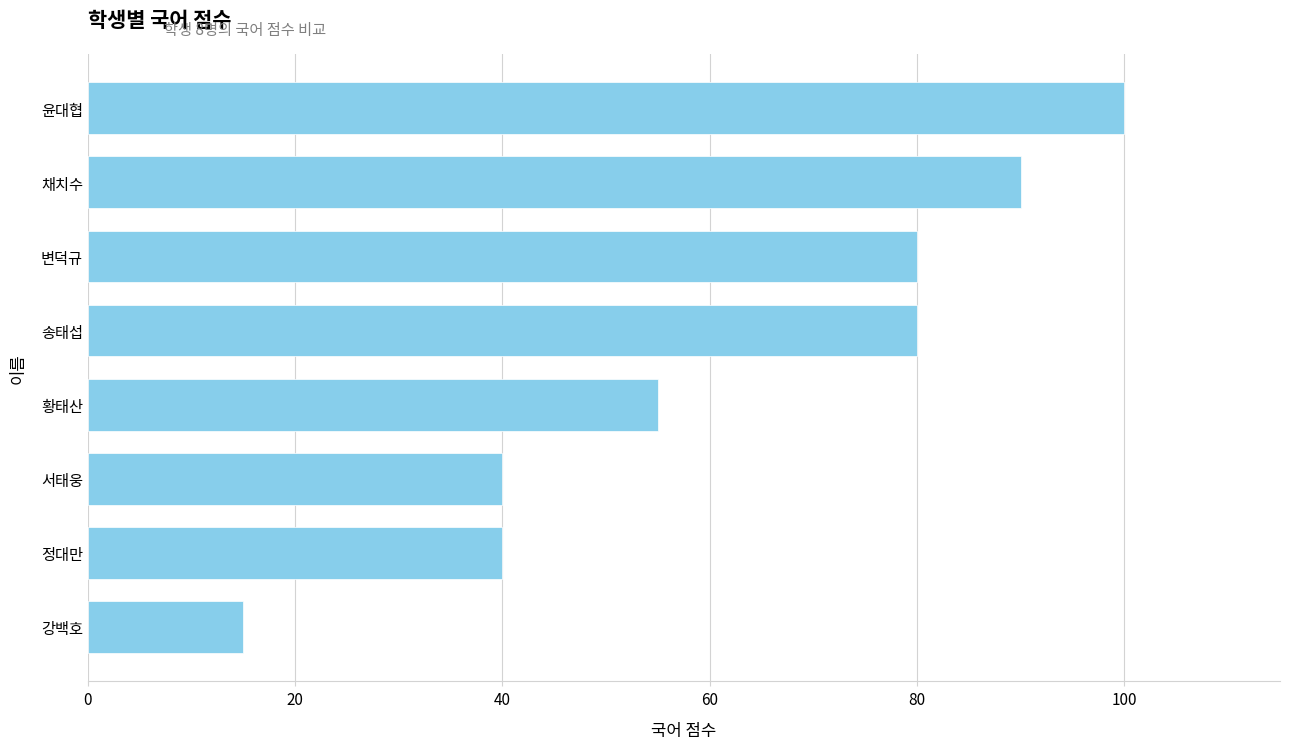

The chart shows a value of 140 at 윤대협. True or false?

False